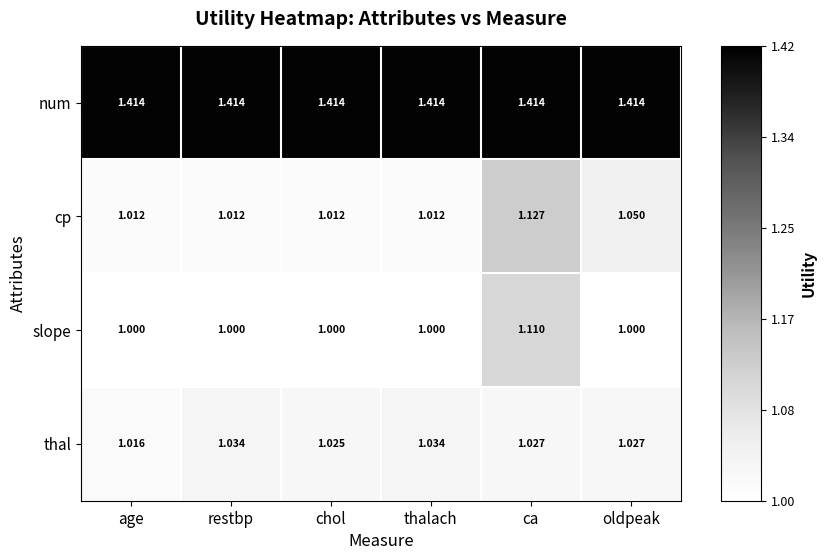

Which series has the widest spread of values?

cp